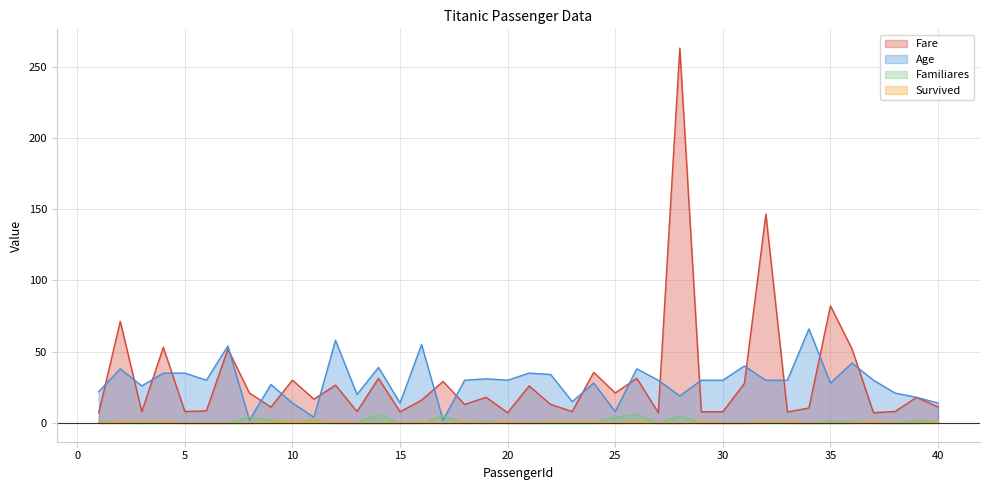

Reading left to right, extract all data points from this chart.

Fare: 7.2	71.3	7.9	53.1	8.1	8.5	51.9	21.1	11.1	30.1	16.7	26.6	8.1	31.3	7.9	16.0	29.1	13.0	18.0	7.2	26.0	13.0	8.0	35.5	21.1	31.4	7.2	263.0	7.9	7.9	27.7	146.5	7.8	10.5	82.2	52.0	7.2	8.1	18.0	11.2
Age: 22.0	38.0	26.0	35.0	35.0	30.0	54.0	2.0	27.0	14.0	4.0	58.0	20.0	39.0	14.0	55.0	2.0	30.0	31.0	30.0	35.0	34.0	15.0	28.0	8.0	38.0	30.0	19.0	30.0	30.0	40.0	30.0	30.0	66.0	28.0	42.0	30.0	21.0	18.0	14.0
Familiares: 1.0	1.0	0.0	1.0	0.0	0.0	0.0	4.0	2.0	1.0	2.0	0.0	0.0	6.0	0.0	0.0	5.0	0.0	1.0	0.0	0.0	0.0	0.0	0.0	4.0	6.0	0.0	5.0	0.0	0.0	0.0	1.0	0.0	0.0	1.0	1.0	0.0	0.0	2.0	1.0
Survived: 0.0	1.0	1.0	1.0	0.0	0.0	0.0	0.0	1.0	1.0	1.0	1.0	0.0	0.0	0.0	1.0	0.0	1.0	0.0	1.0	0.0	1.0	1.0	1.0	0.0	1.0	0.0	0.0	1.0	0.0	0.0	1.0	1.0	0.0	0.0	0.0	1.0	0.0	0.0	1.0